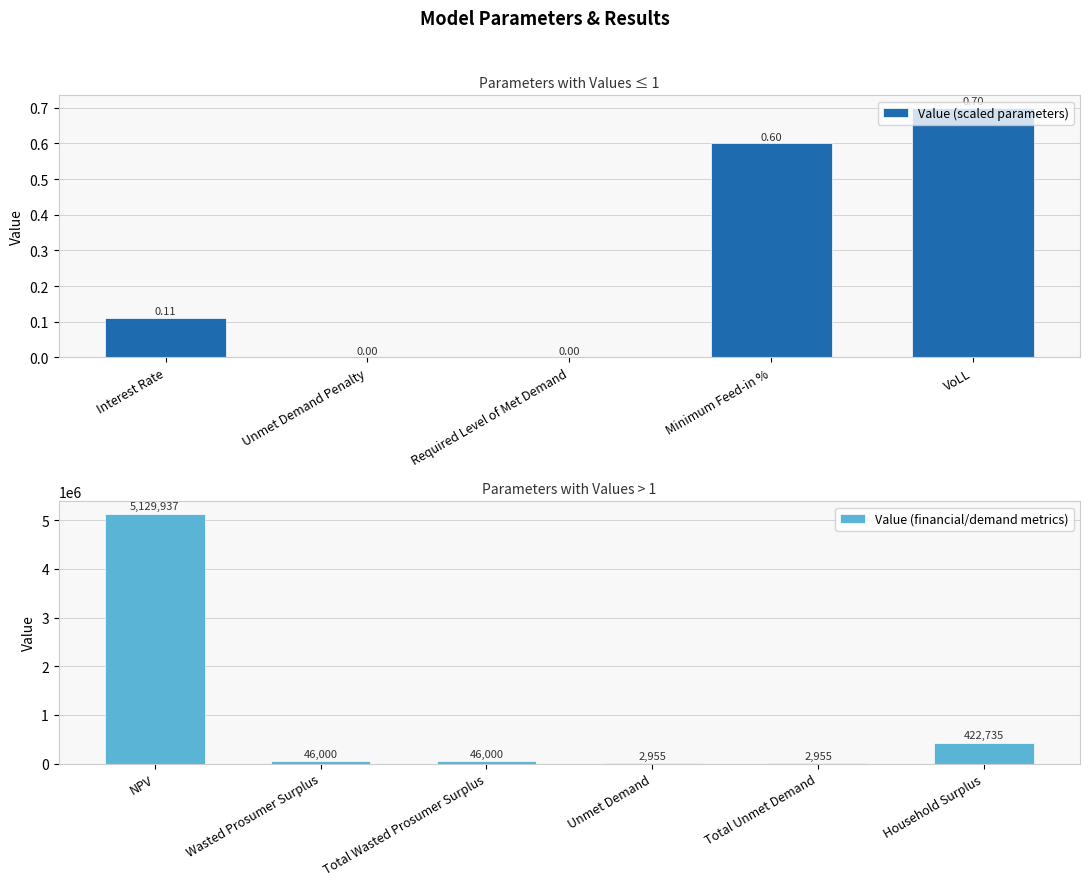

List the labels in order of value, largest first.

NPV, Household Surplus, Wasted Prosumer Surplus, Total Wasted Prosumer Surplus, Unmet Demand, Total Unmet Demand, VoLL, Minimum Feed-in %, Interest Rate, Unmet Demand Penalty, Required Level of Met Demand